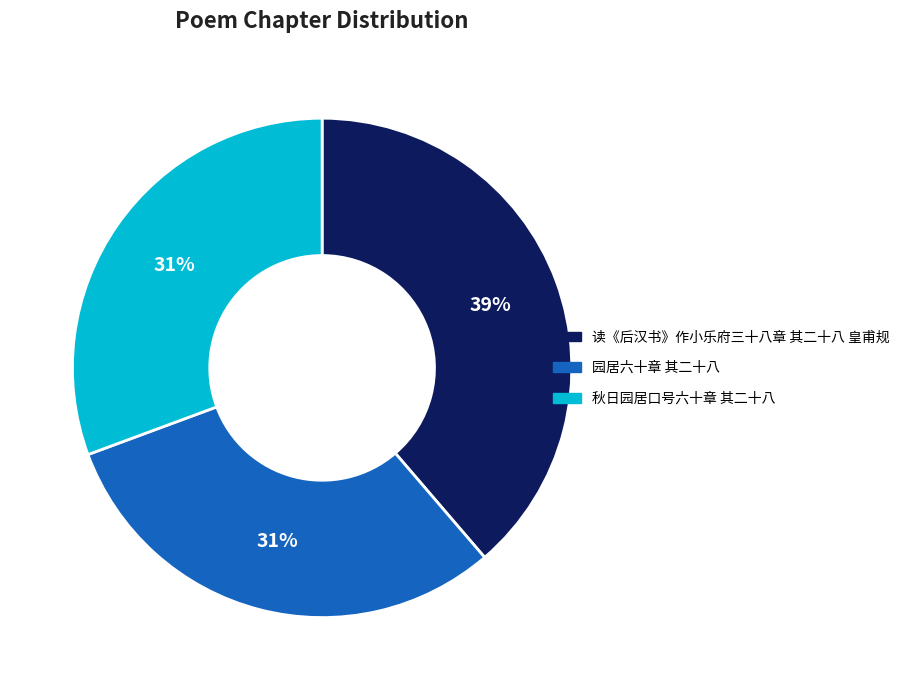

To the nearest percent, what portion does 读《后汉书》作小乐府三十八章 其二十八 皇甫规 represent?

39%